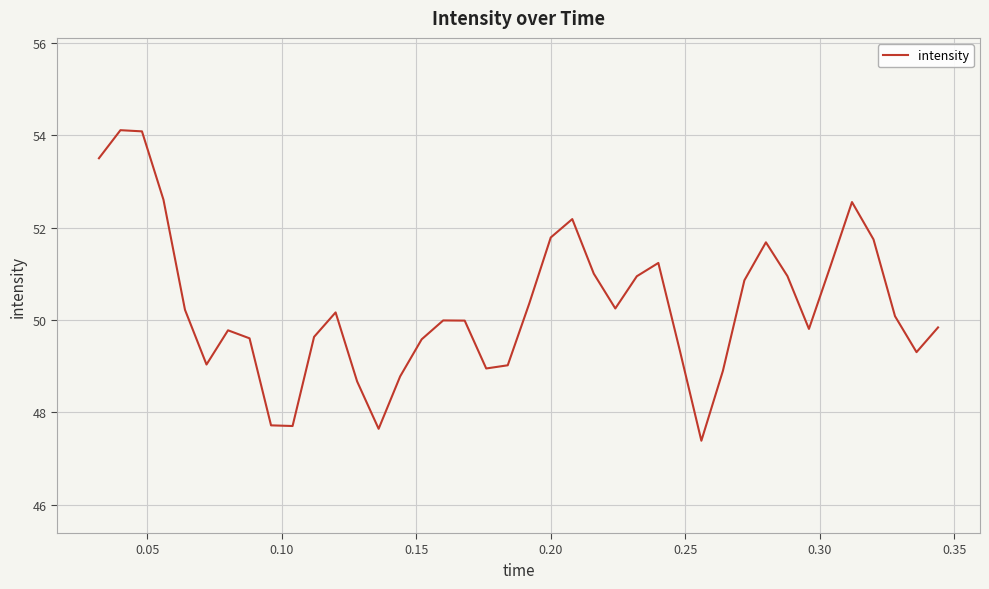

What is the maximum value shown in the chart?

54.1